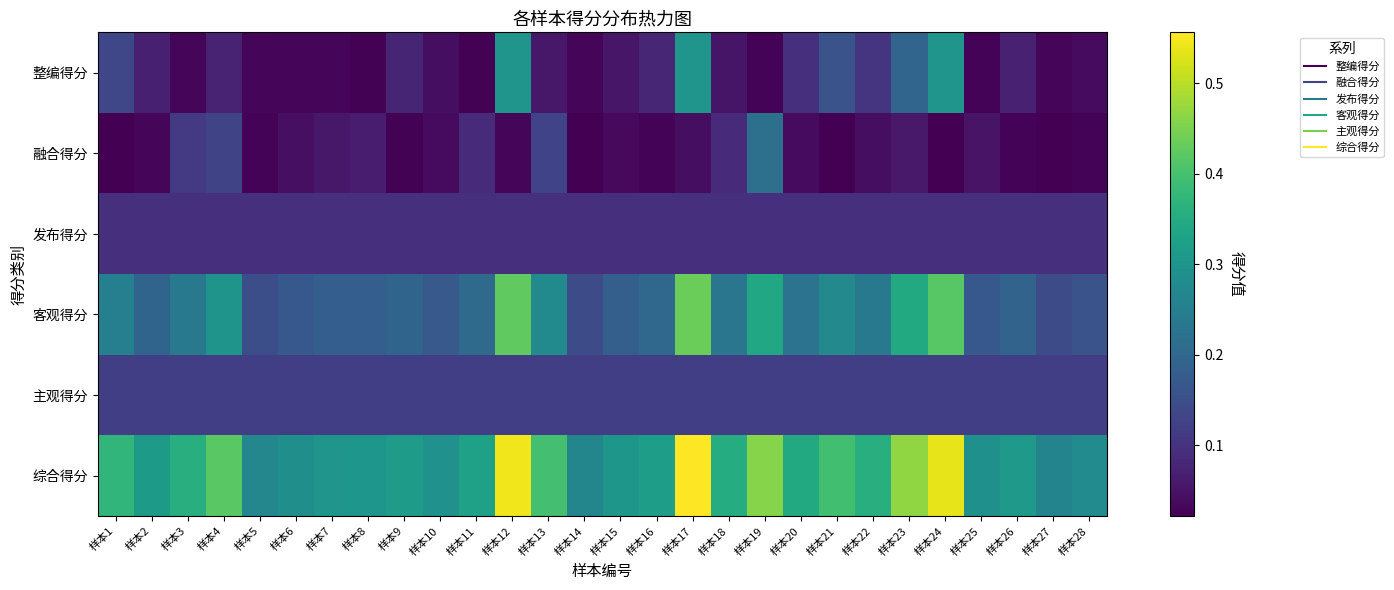

Which label corresponds to the smallest value in the chart?

样本27